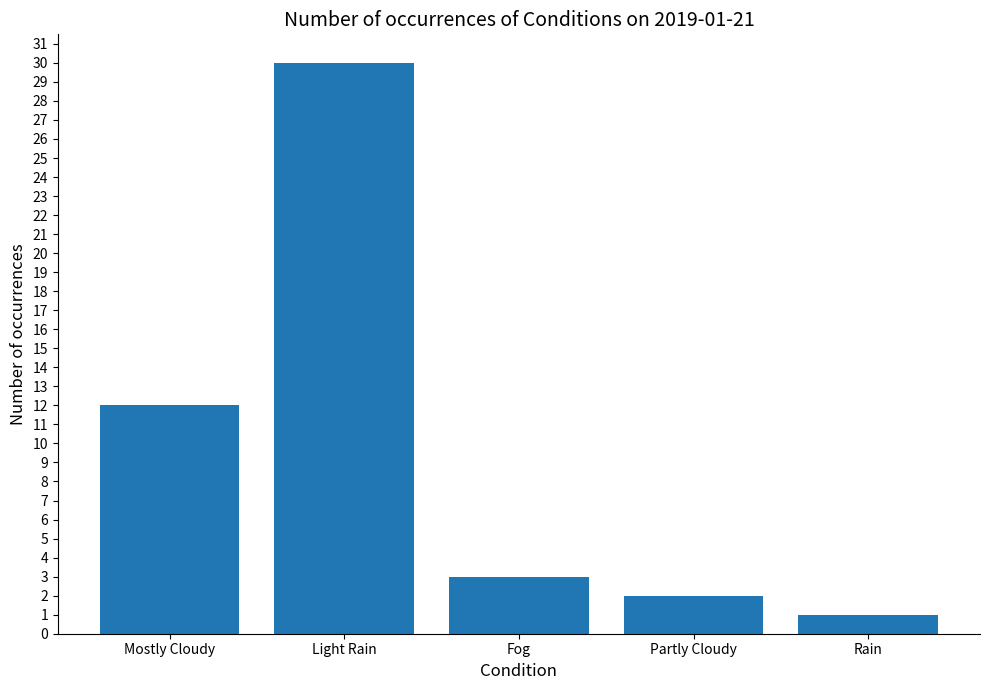

What is the change in value from Mostly Cloudy to Rain?

-11